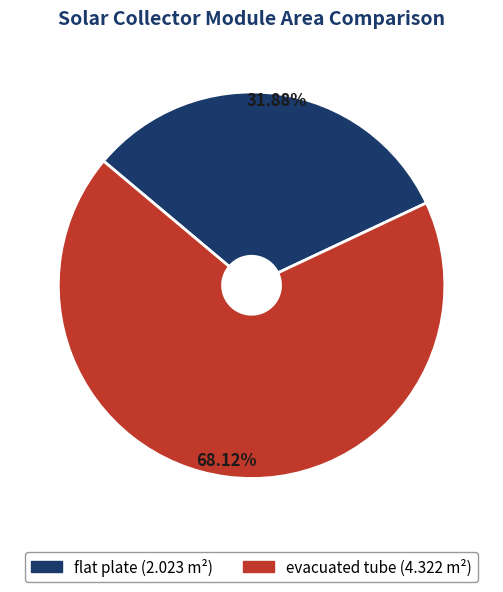

What percentage is the evacuated tube slice, to the nearest percent?

68%